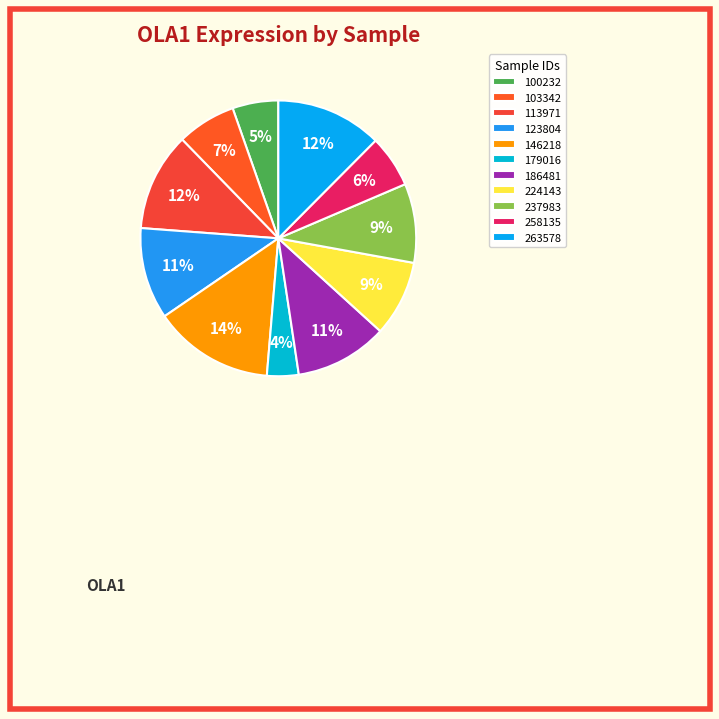

Does 224143 represent more than half of the total?

No